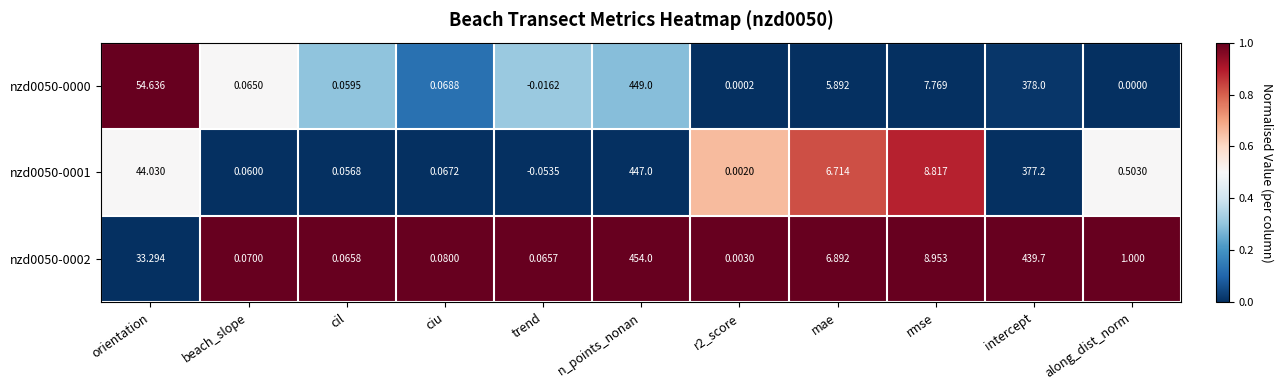

Where does the nzd0050-0002 series first go above 1?

orientation